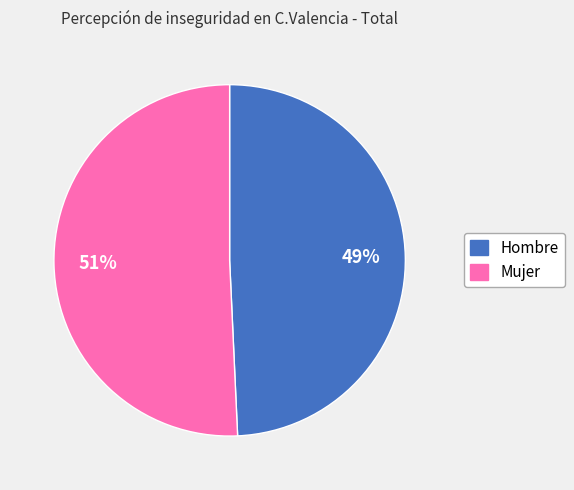

To the nearest percent, what is the combined percentage of Mujer and Hombre?

100%